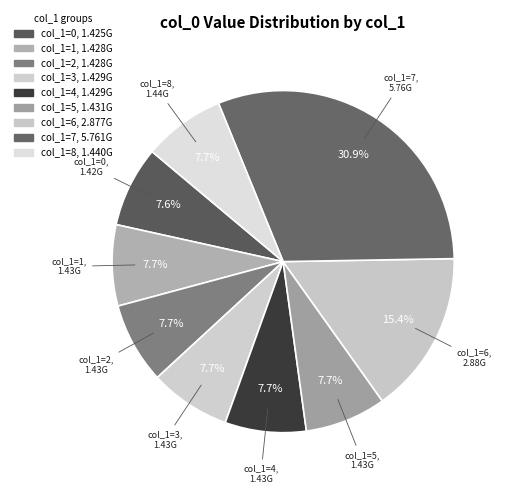

Approximately how many times larger is the value at col_1=6 compared to col_1=7?

0.5